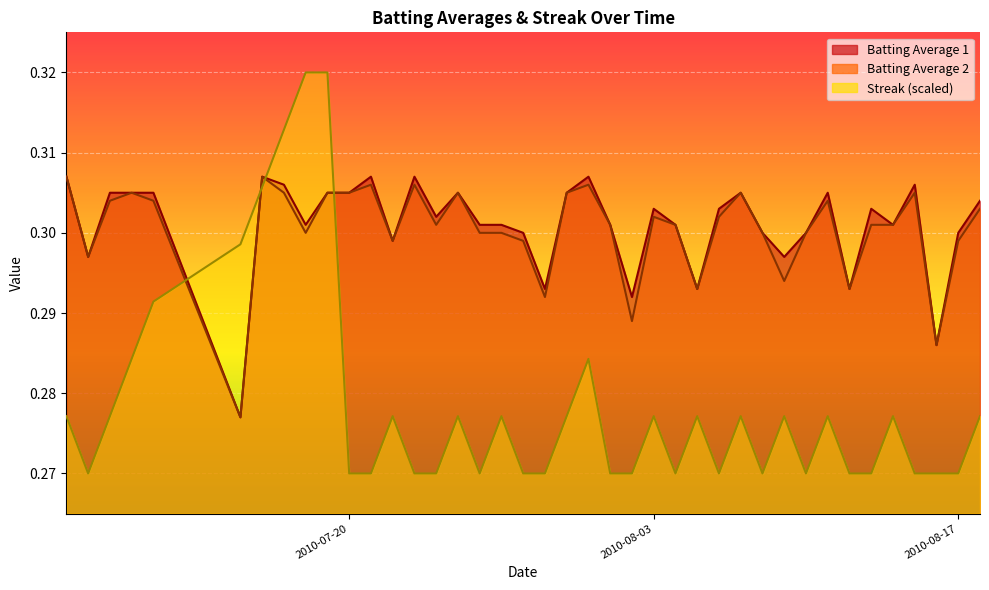

True or false: Batting Average 1 has more than 1 interior local peaks.

True